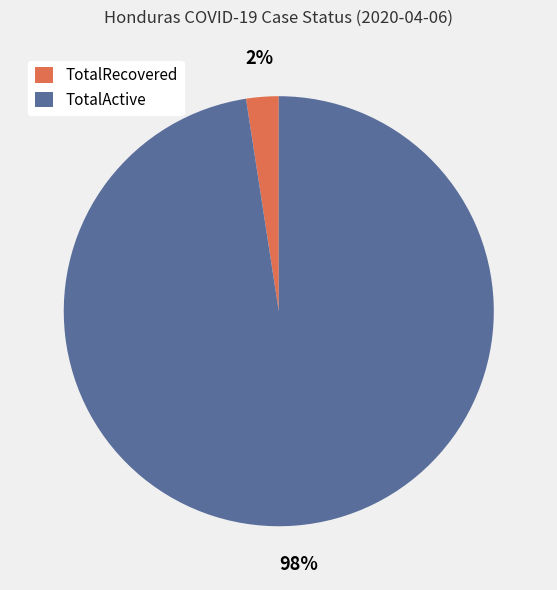

Is TotalRecovered the majority of the pie?

No